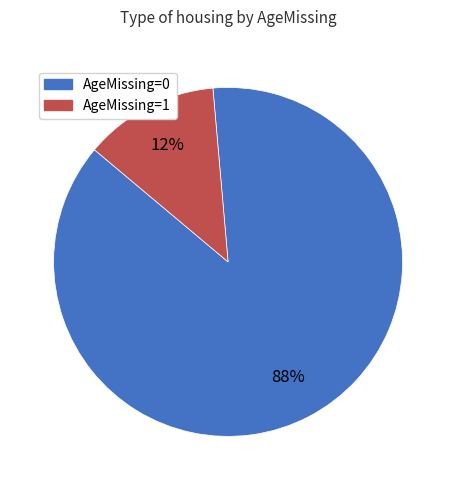

Which category has the smallest portion of the pie?

AgeMissing=1